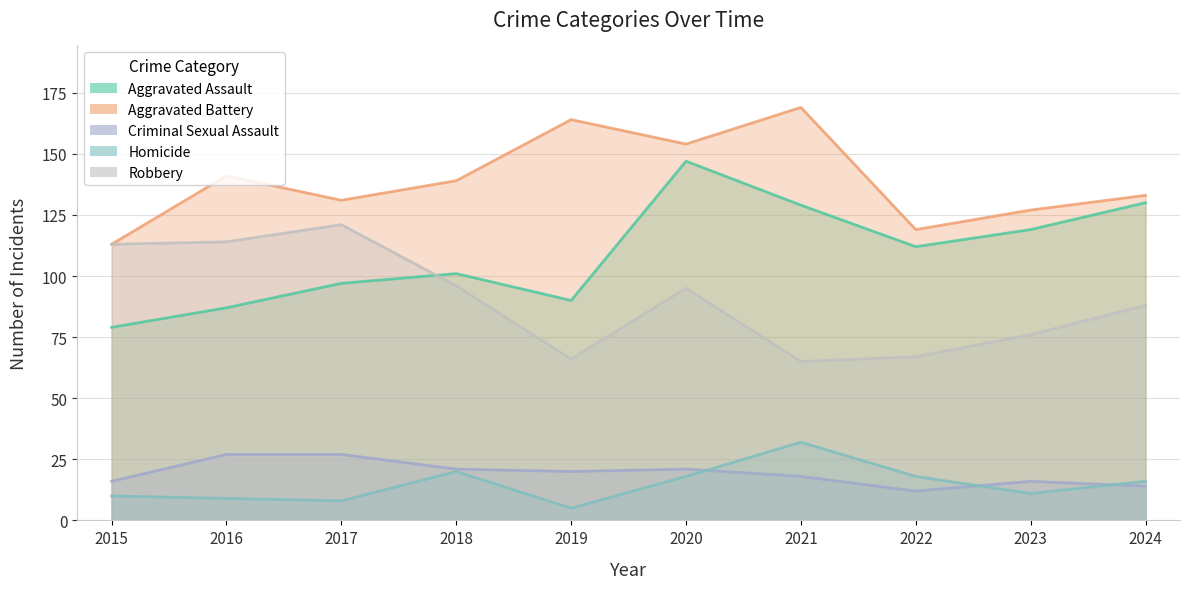

How many values in the Criminal Sexual Assault series exceed 20?

4